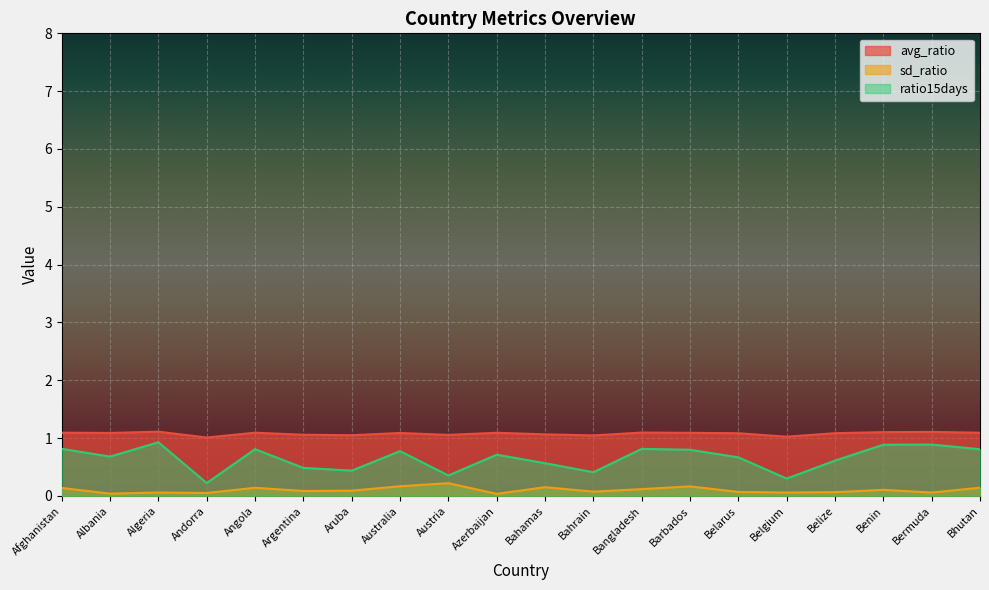

How many distinct data groups are displayed?

3